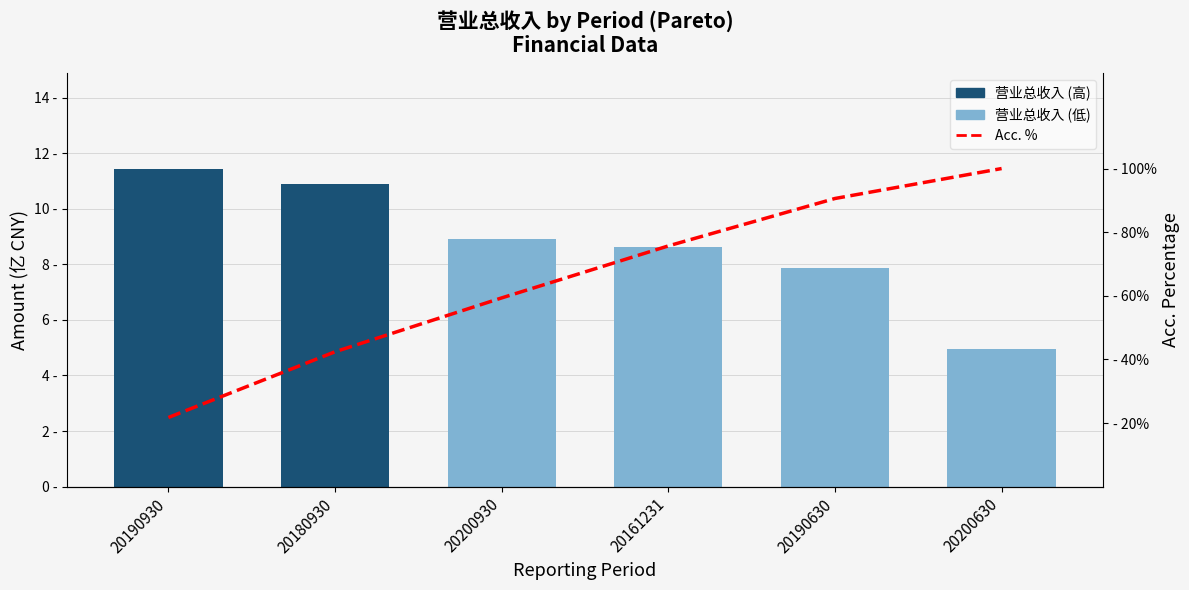

Which series changed the most between 20190630 and 20200630?

Acc. %